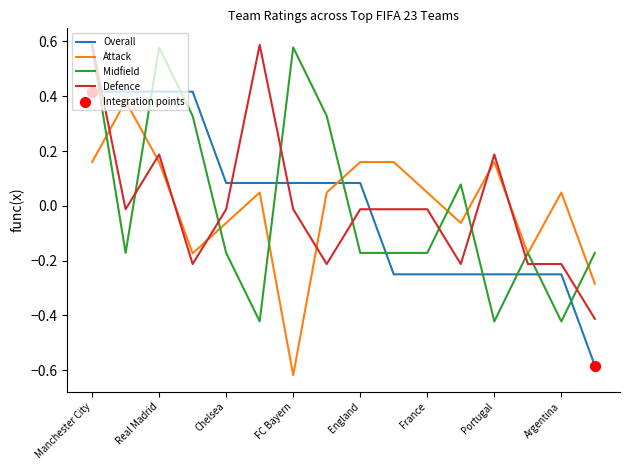

True or false: Overall and Midfield intersect in this chart.

True